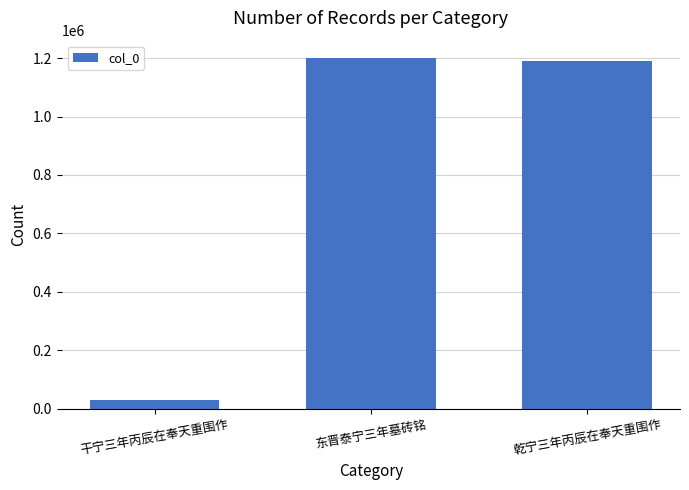

Where is the data nearest to the value 615426?

乾宁三年丙辰在奉天重围作